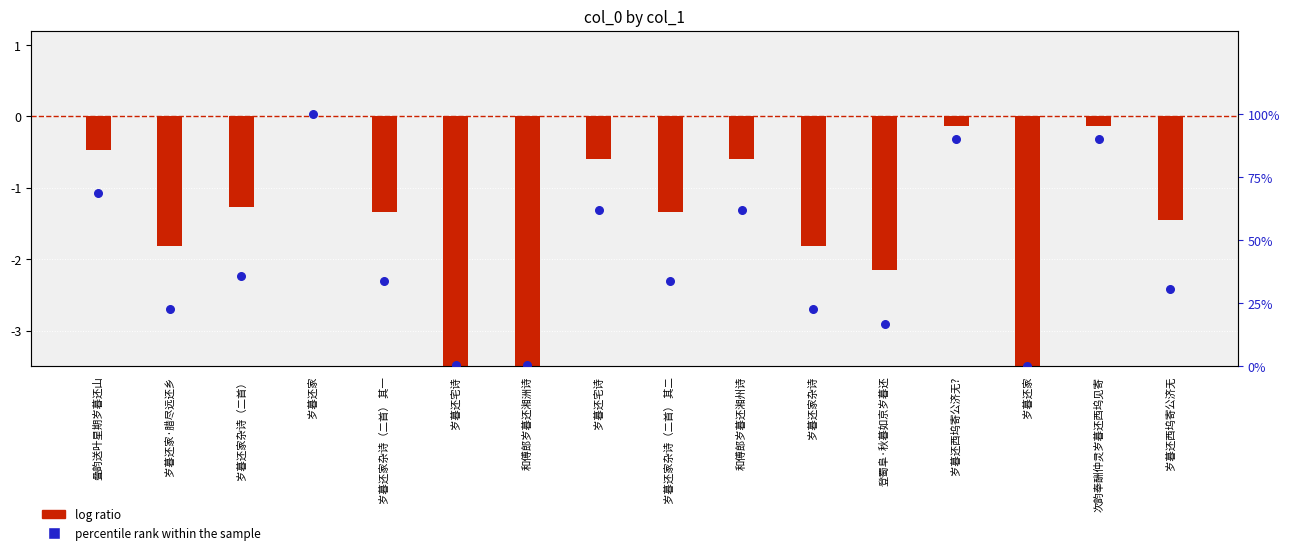

Which series contains the highest Y value?

percentile rank within the sample